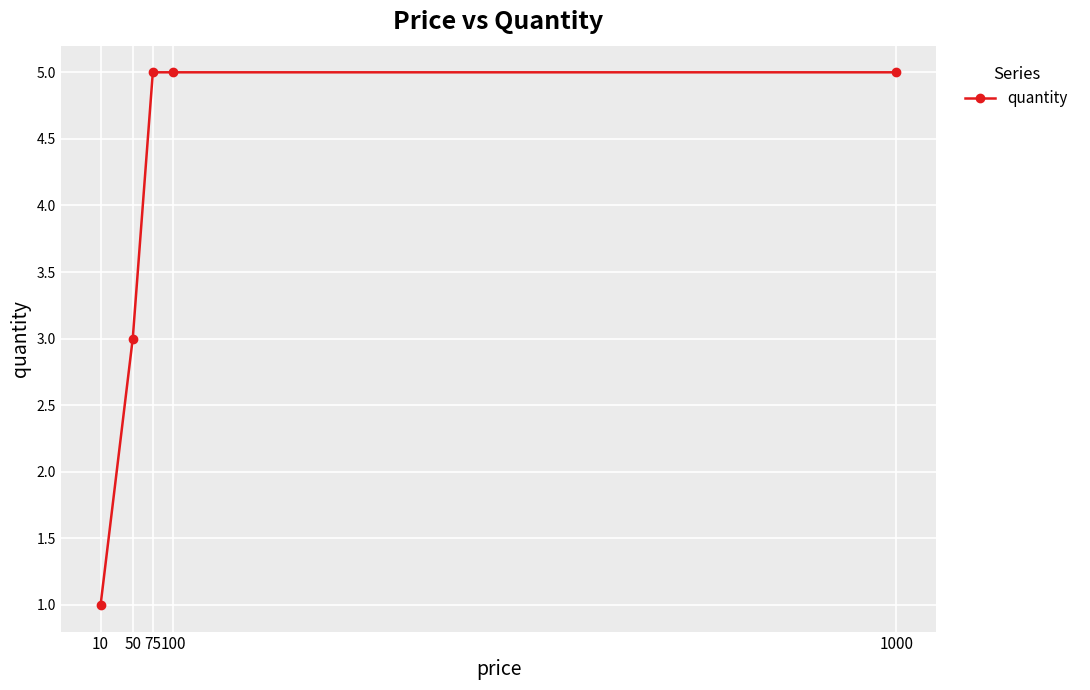

What is the approximate value at 75?

5